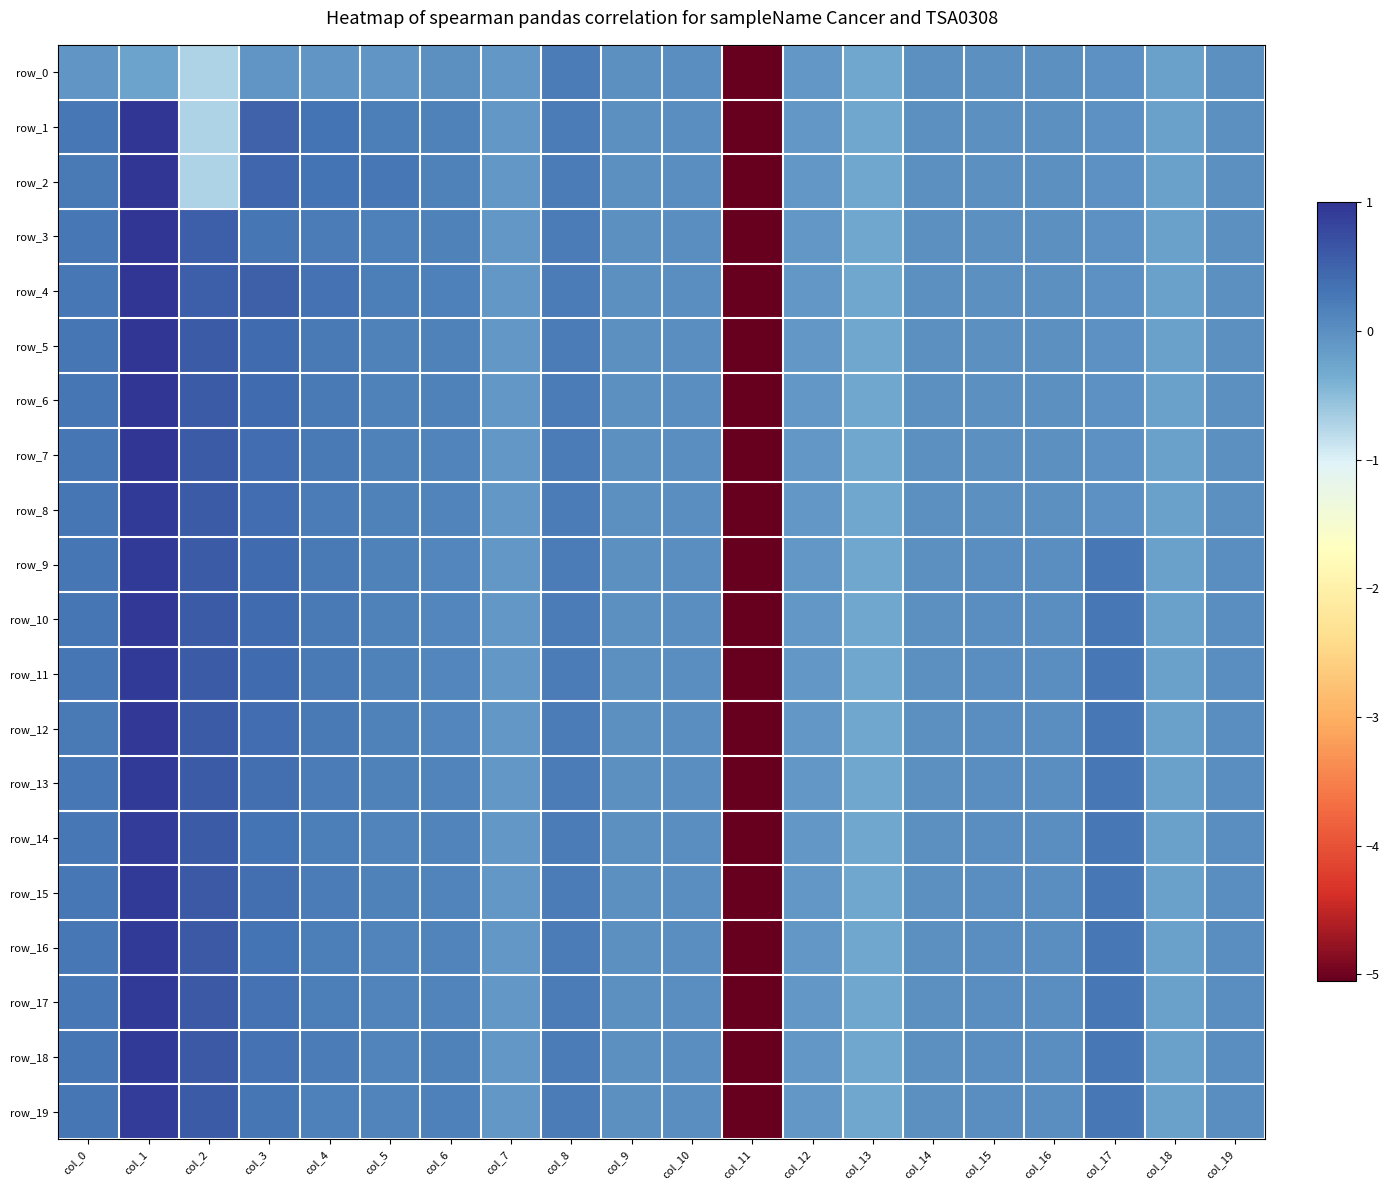

Which series has the largest range (max minus min)?

row_1